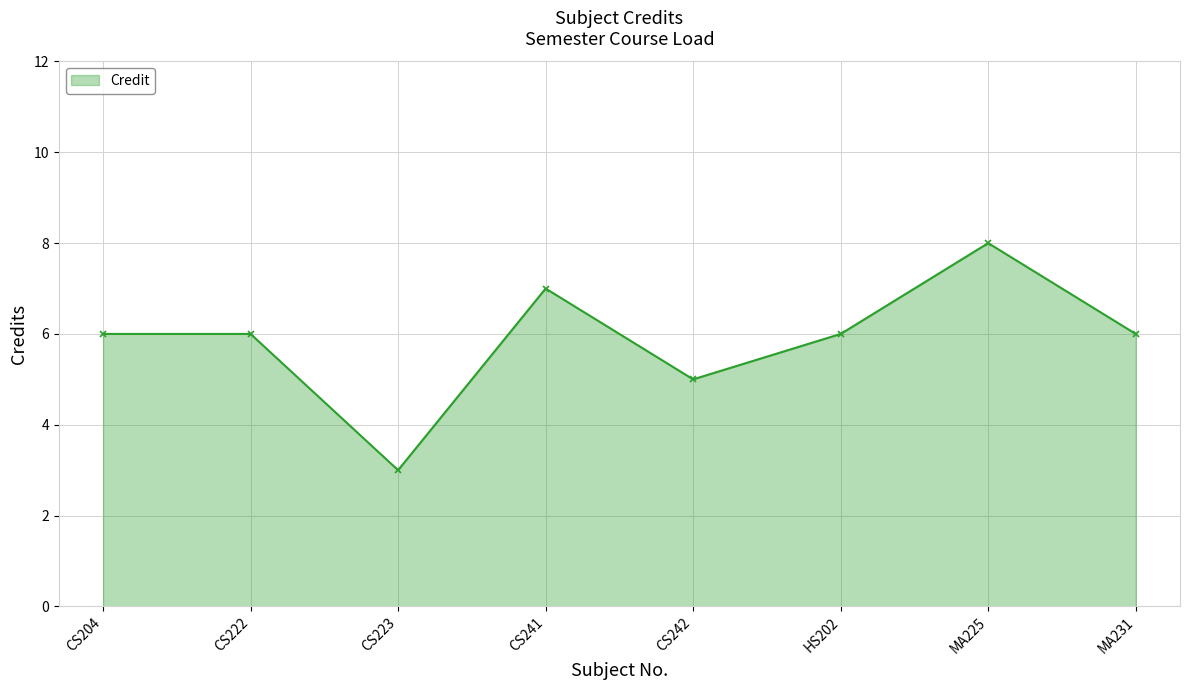

What is the average value?

6